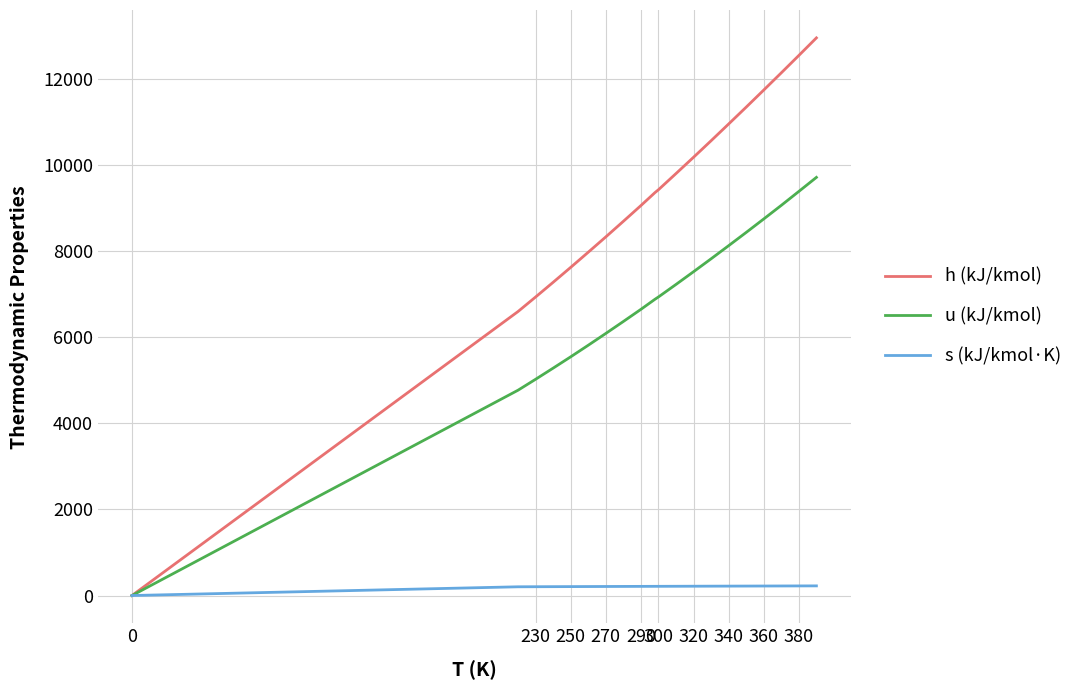

Rank the series by their maximum value, from lowest to highest.

s (kJ/kmol·K), u (kJ/kmol), h (kJ/kmol)